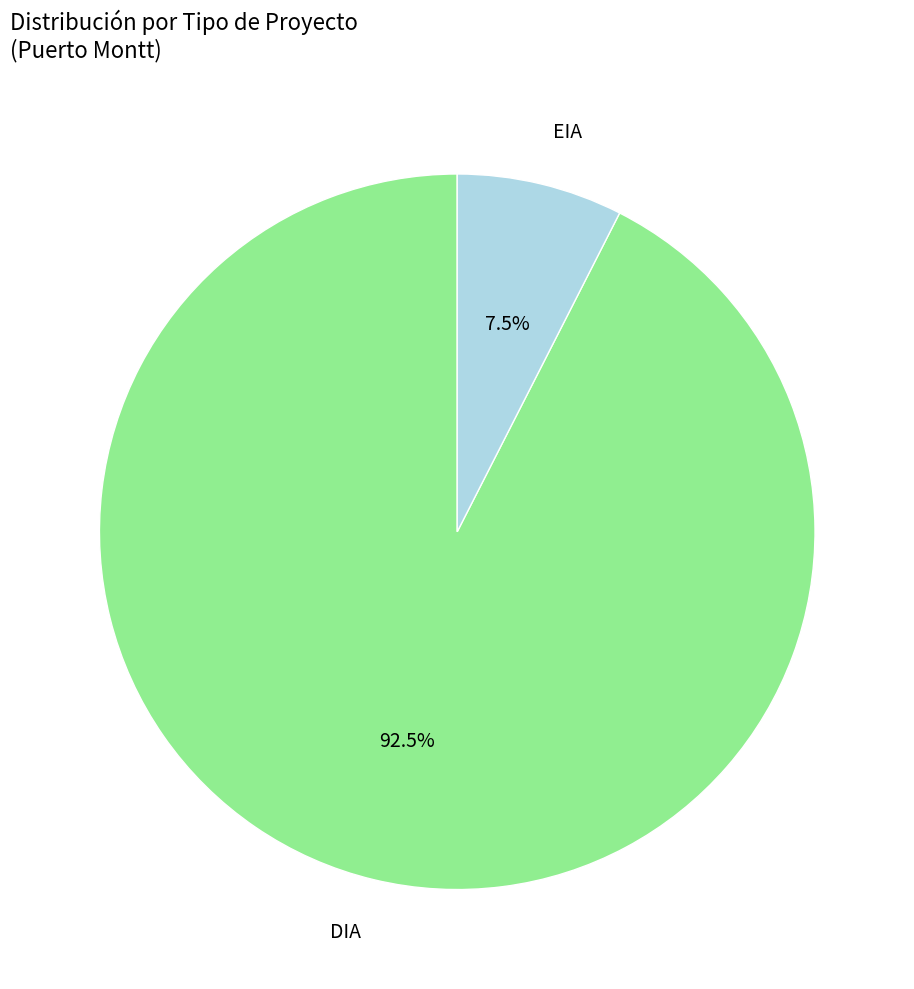

What portion of the pie excludes EIA?

92.5%